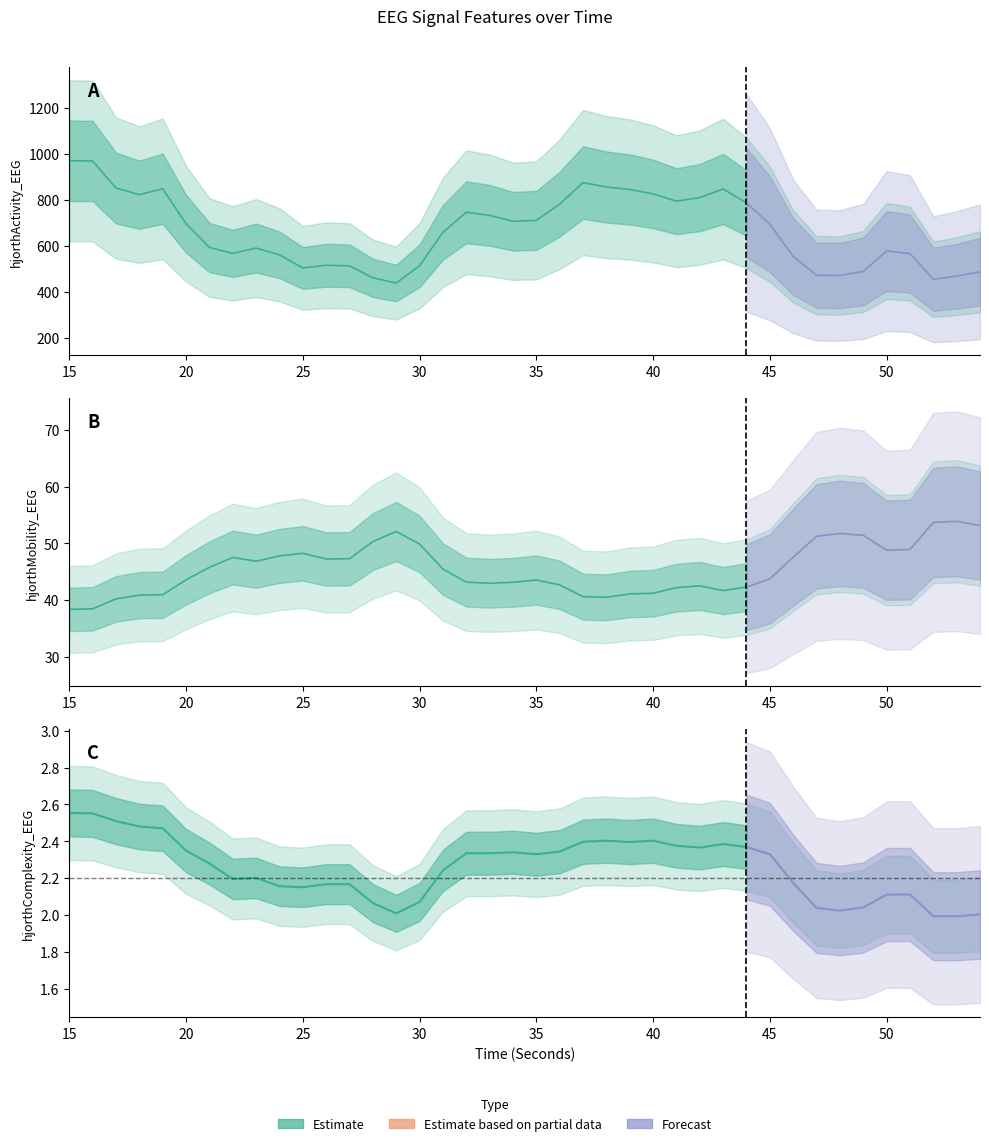

What is the average value of the hjorthComplexity_EEG series?

2.3